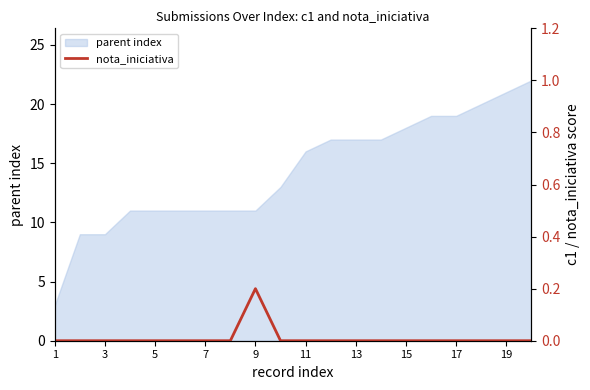

How many interior local peaks (higher than both neighbors) does the data have?

1